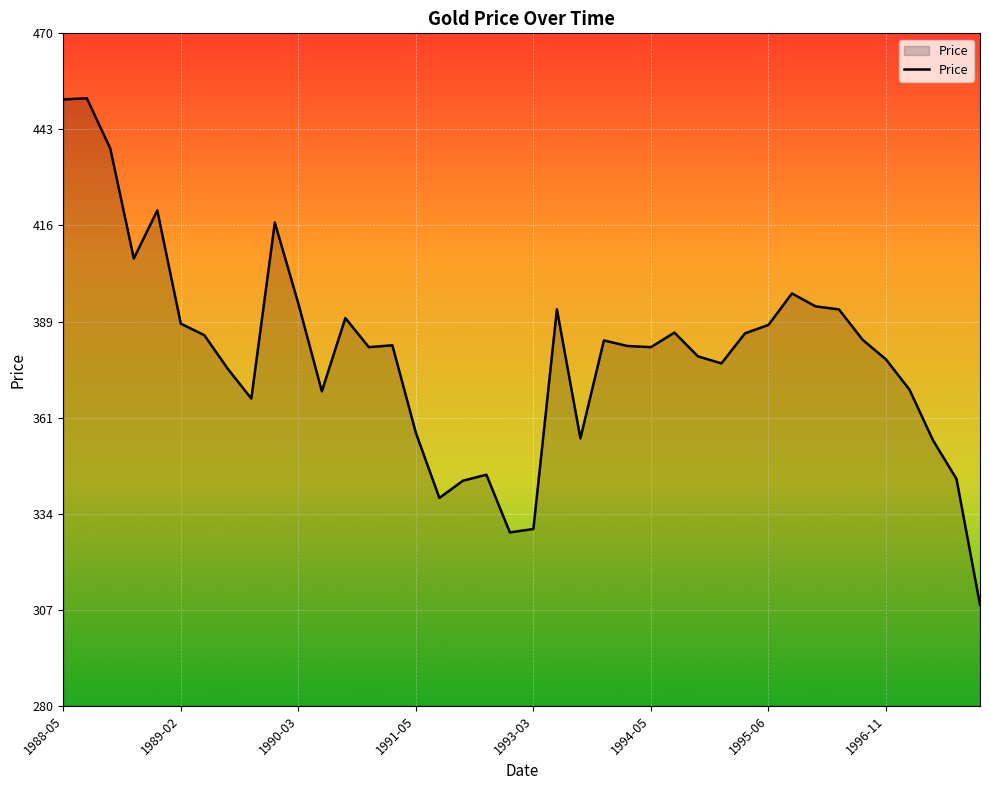

What is the difference between the maximum and minimum values?

143.1